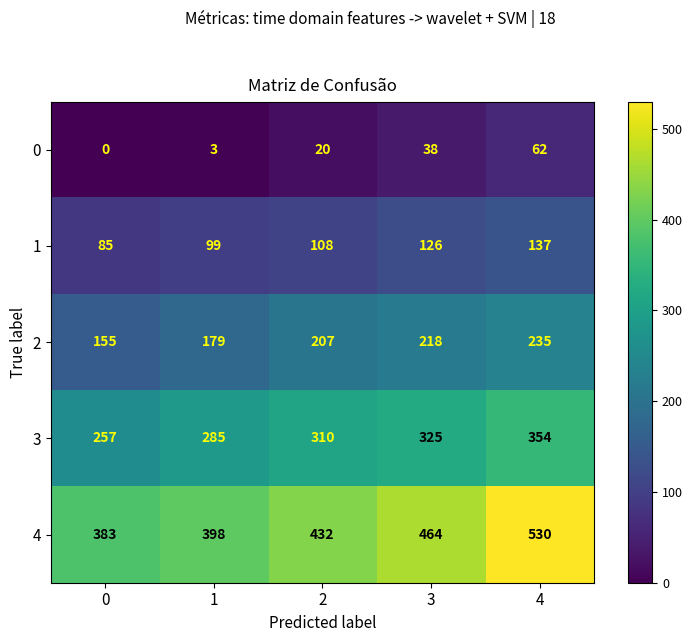

What is the sum of all 2 values?

994